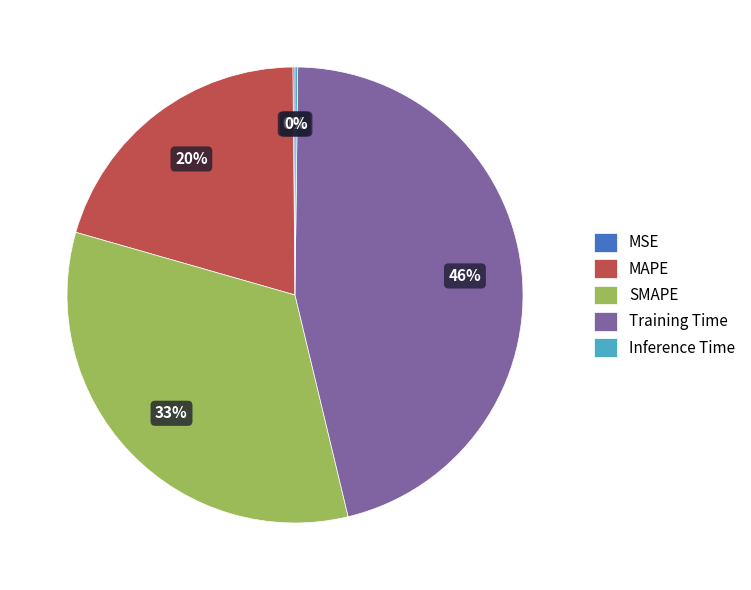

To the nearest percent, what portion does SMAPE represent?

33%